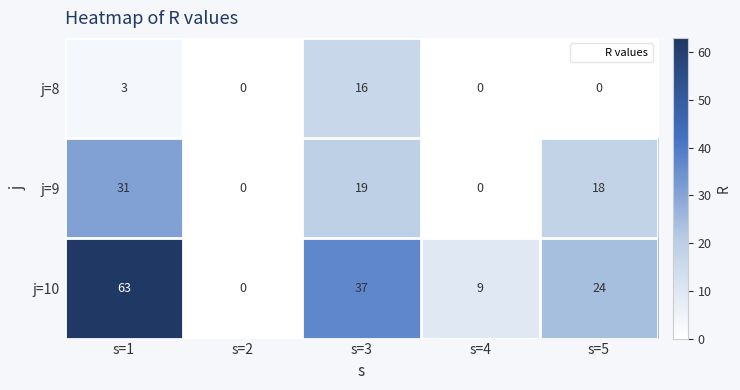

Is it true that j=8 equals 0 at s=5?

True